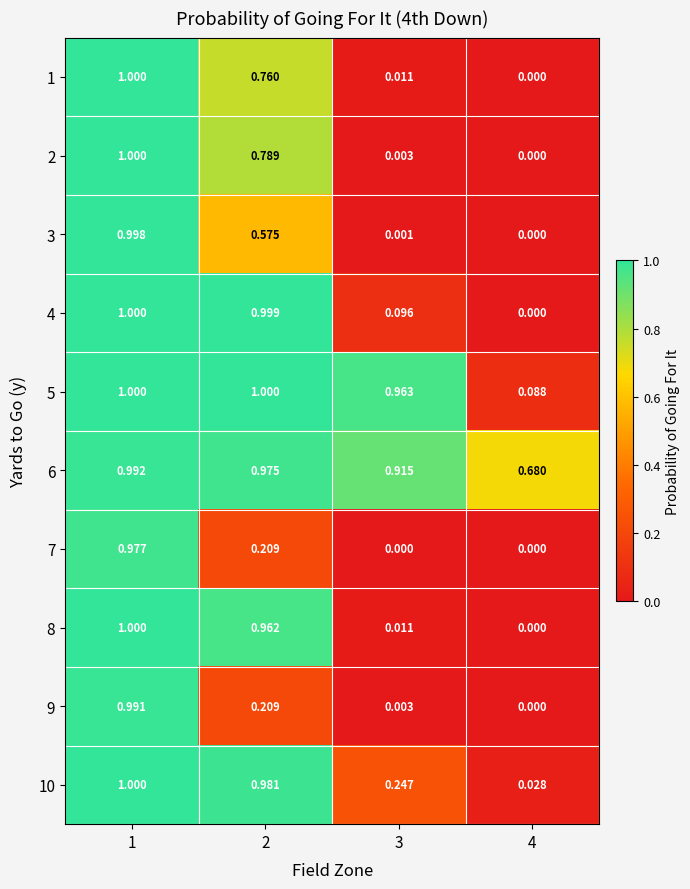

Is the value of 7 at 2 greater than the value of 8 at 2?

No